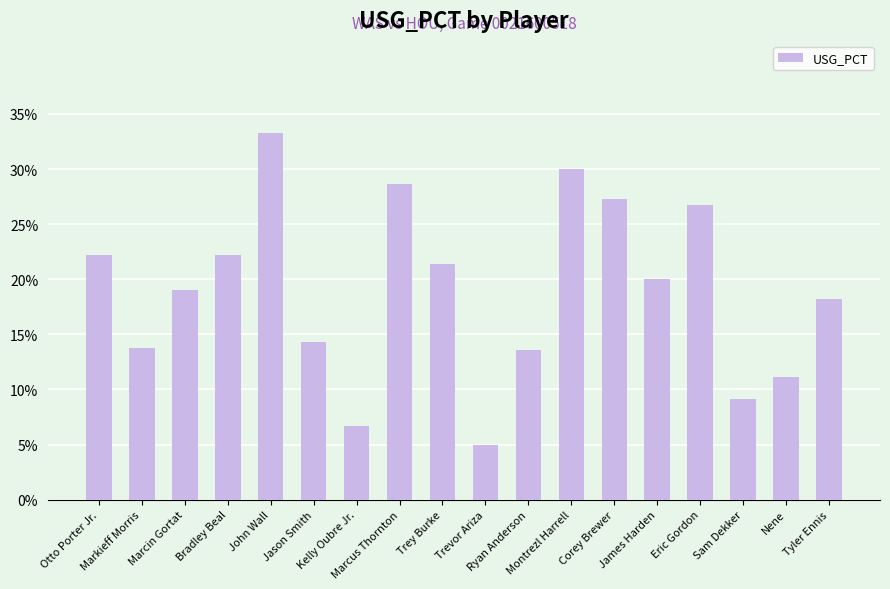

Is it true that the value at Kelly Oubre Jr. is 0.1?

True